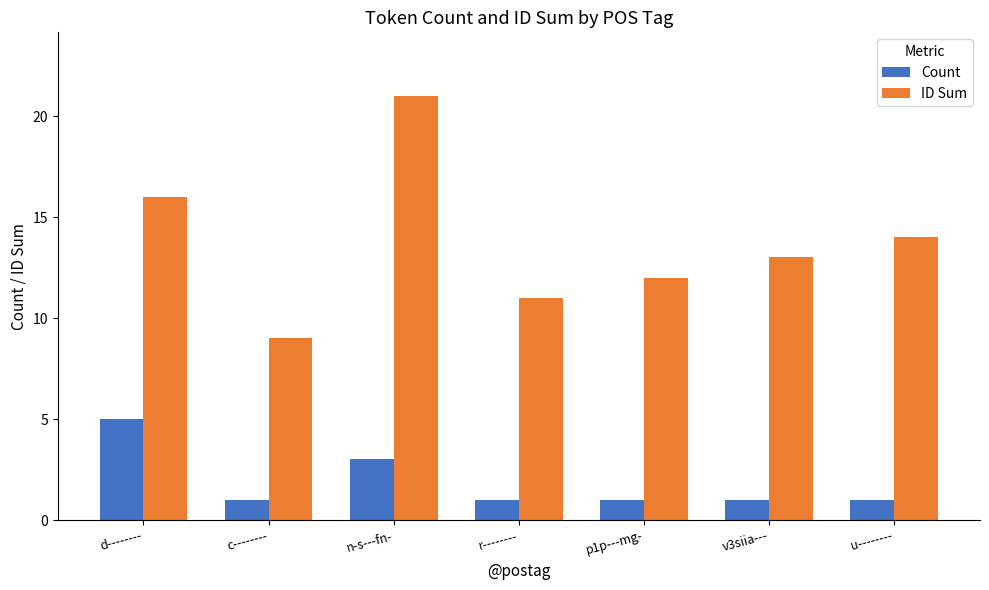

What is the total value across all series at r--------?

12